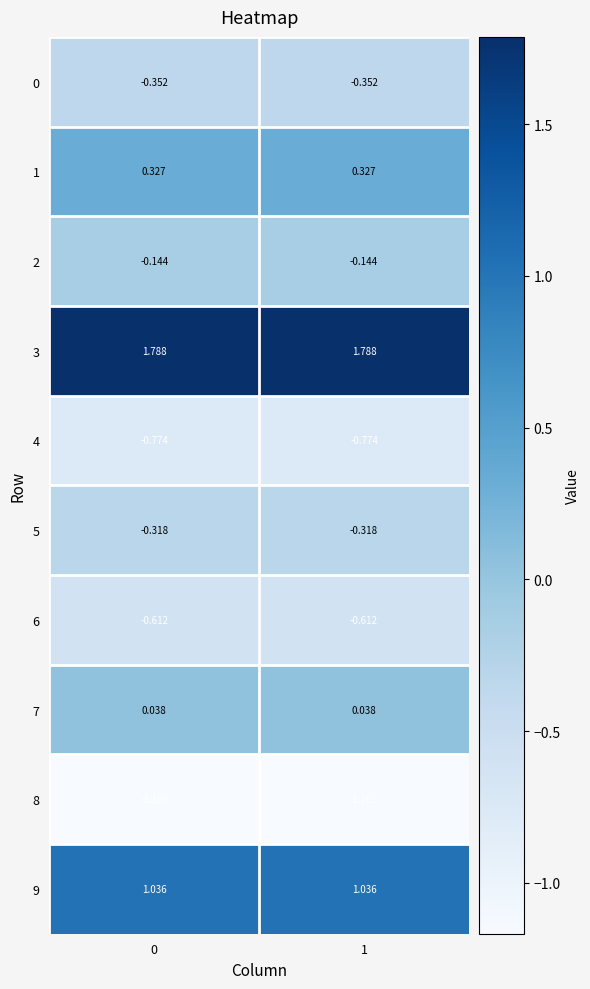

Is the value of 5 at 1 greater than the value of 8 at 0?

Yes